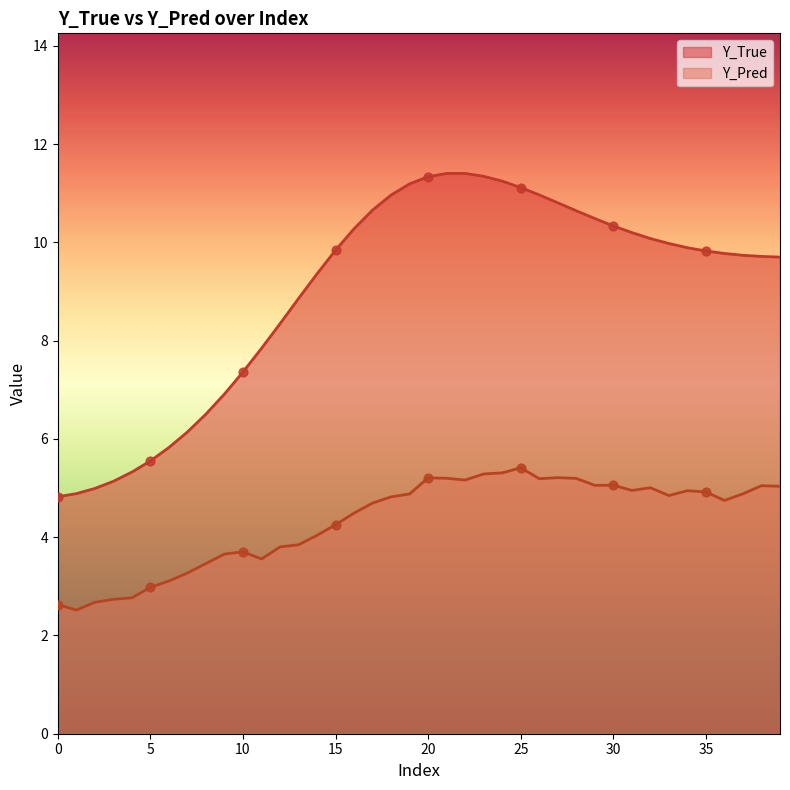

Which series has the largest total across all categories?

Y_True